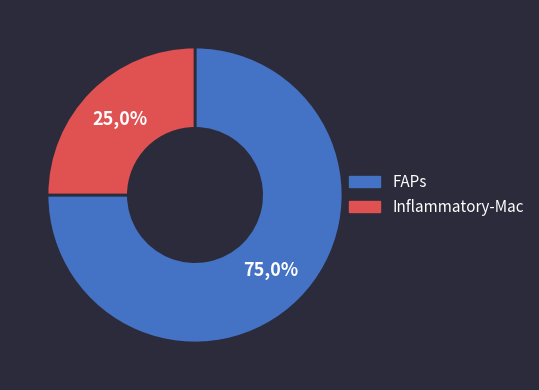

What is the ratio of the value at FAPs to the value at Inflammatory-Mac?

3.0